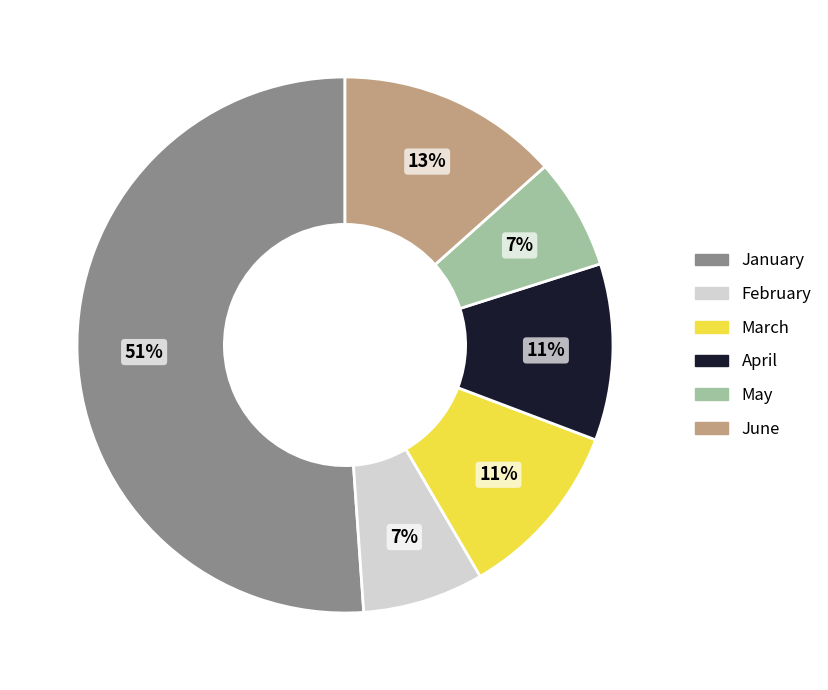

To the nearest percent, what is the average slice percentage?

17%